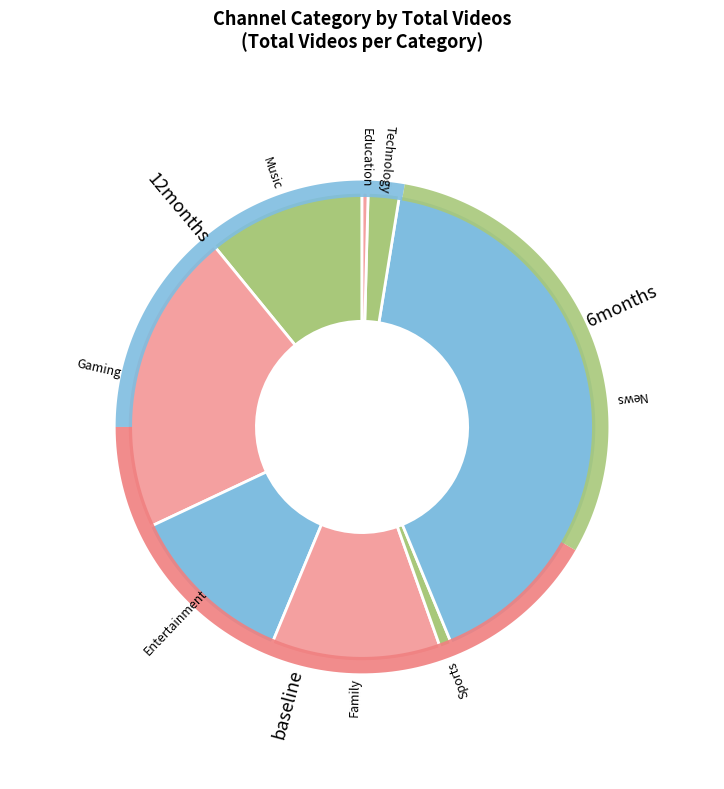

What percentage do Education and Entertainment together represent?

12.9%